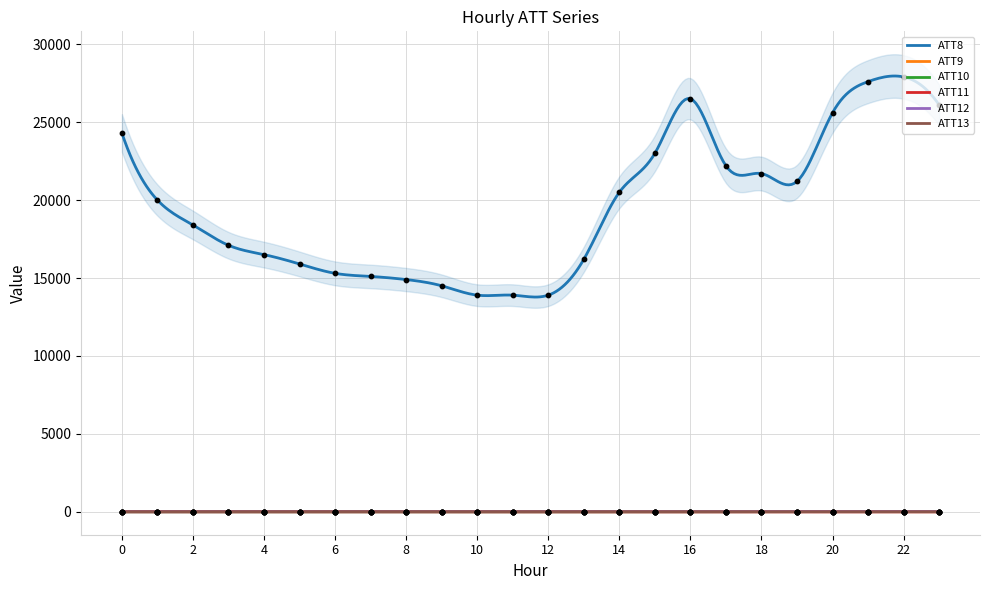

Which series has the largest total across all categories?

ATT8